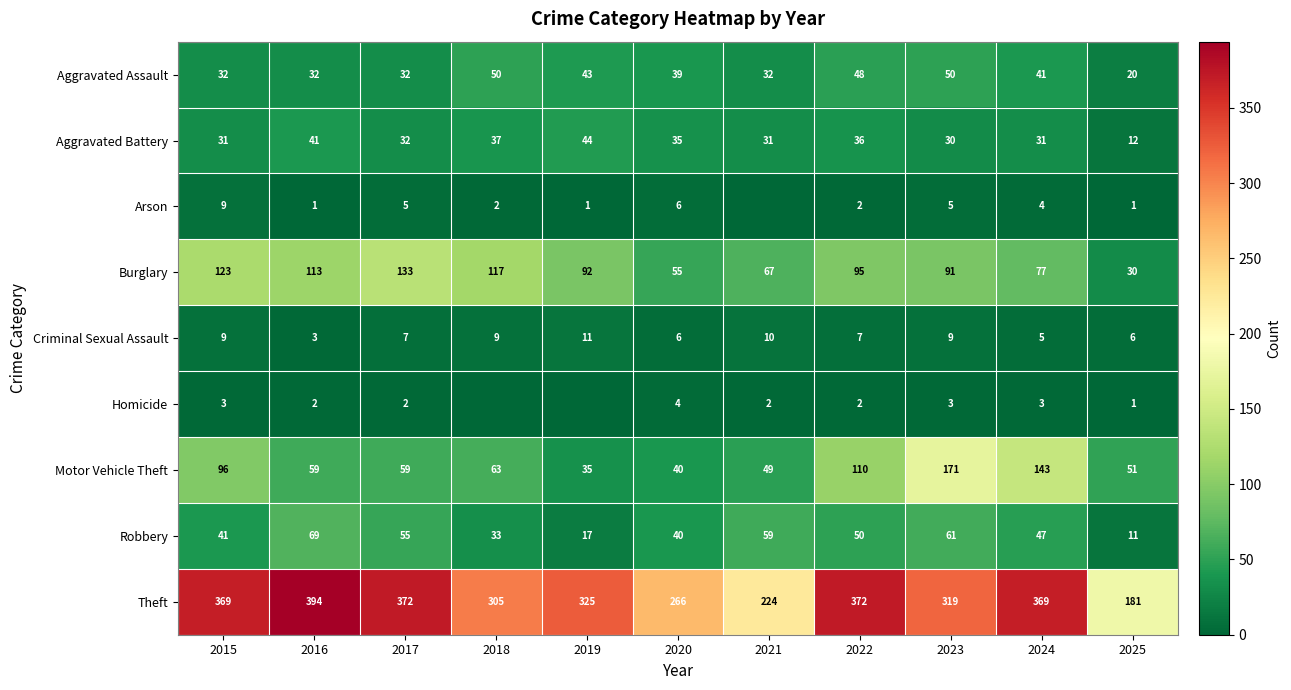

At which label does Burglary first exceed 92?

2015